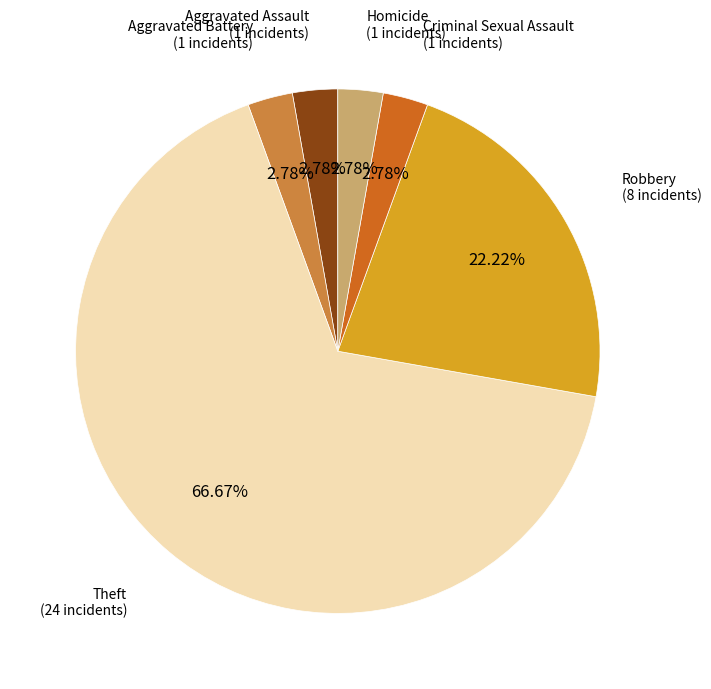

Count the number of slices in the pie.

6